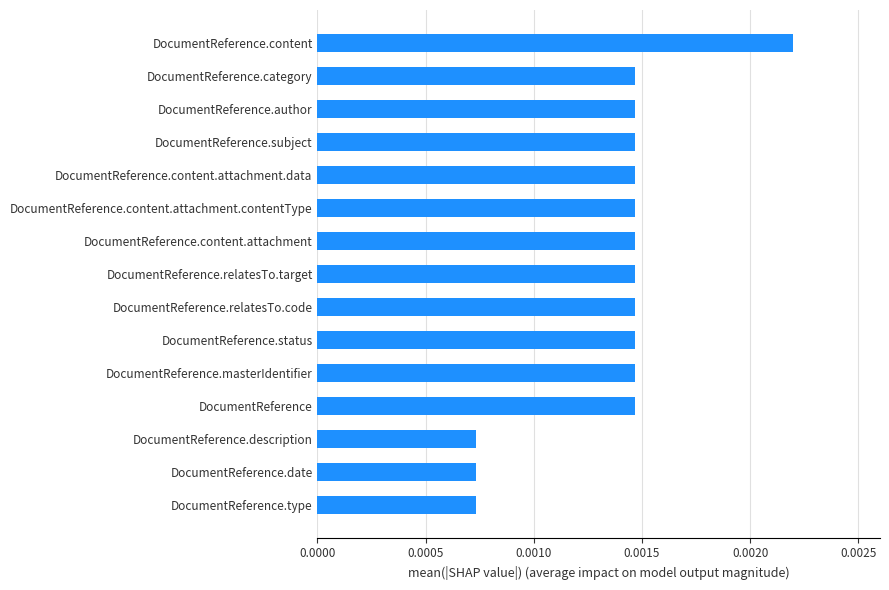

Which has a higher value, DocumentReference.description or DocumentReference.author?

DocumentReference.author